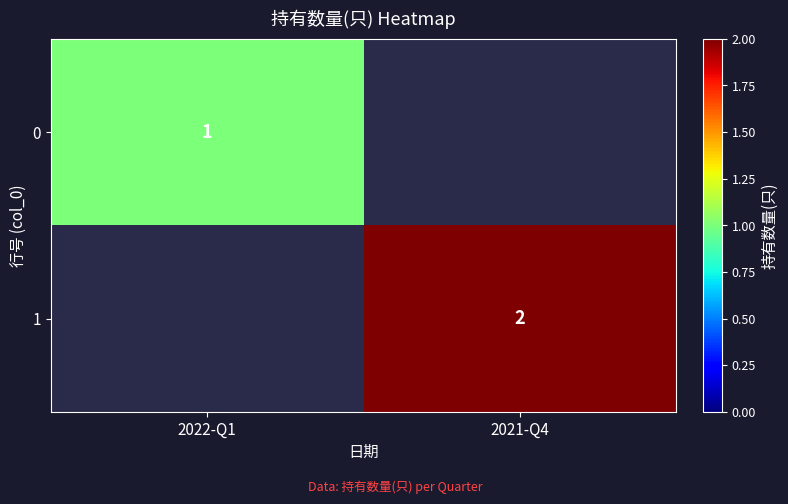

The 0 series shows 1 at 2022-Q1. True or false?

True